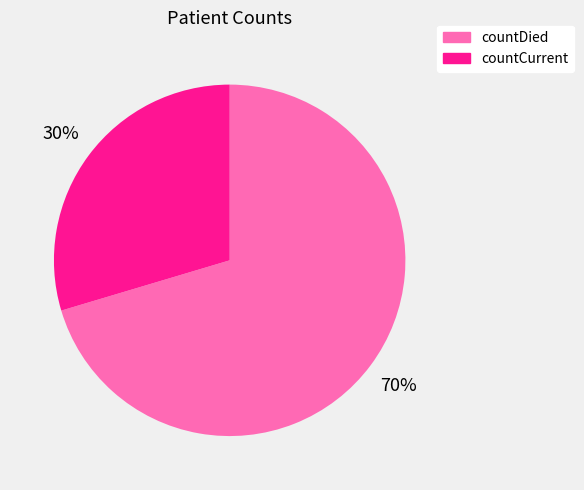

True or false: countCurrent accounts for 30% of the total.

True